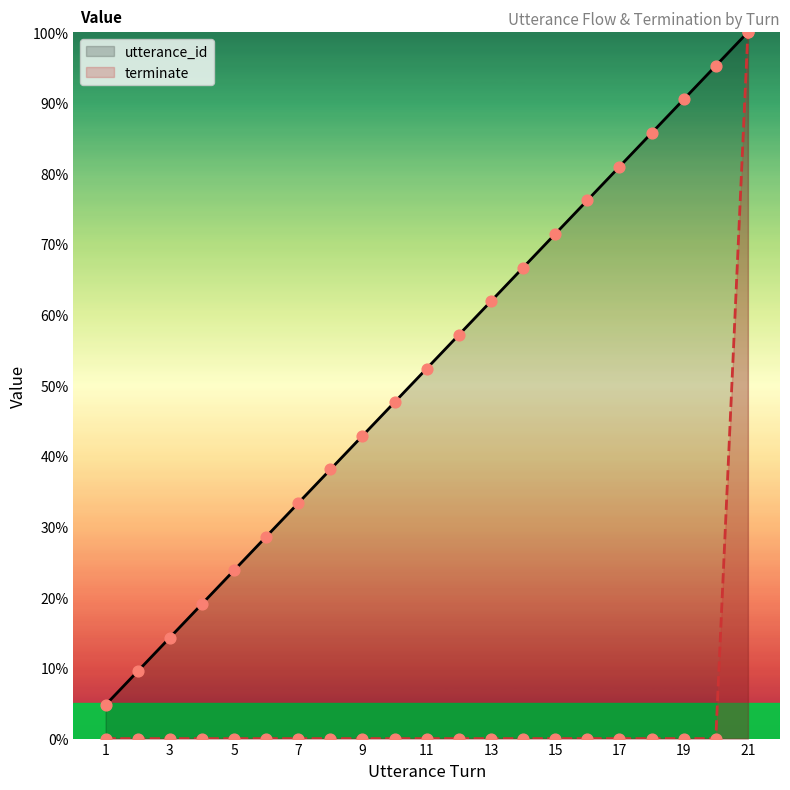

What are all the series names shown in the legend?

utterance_id, terminate